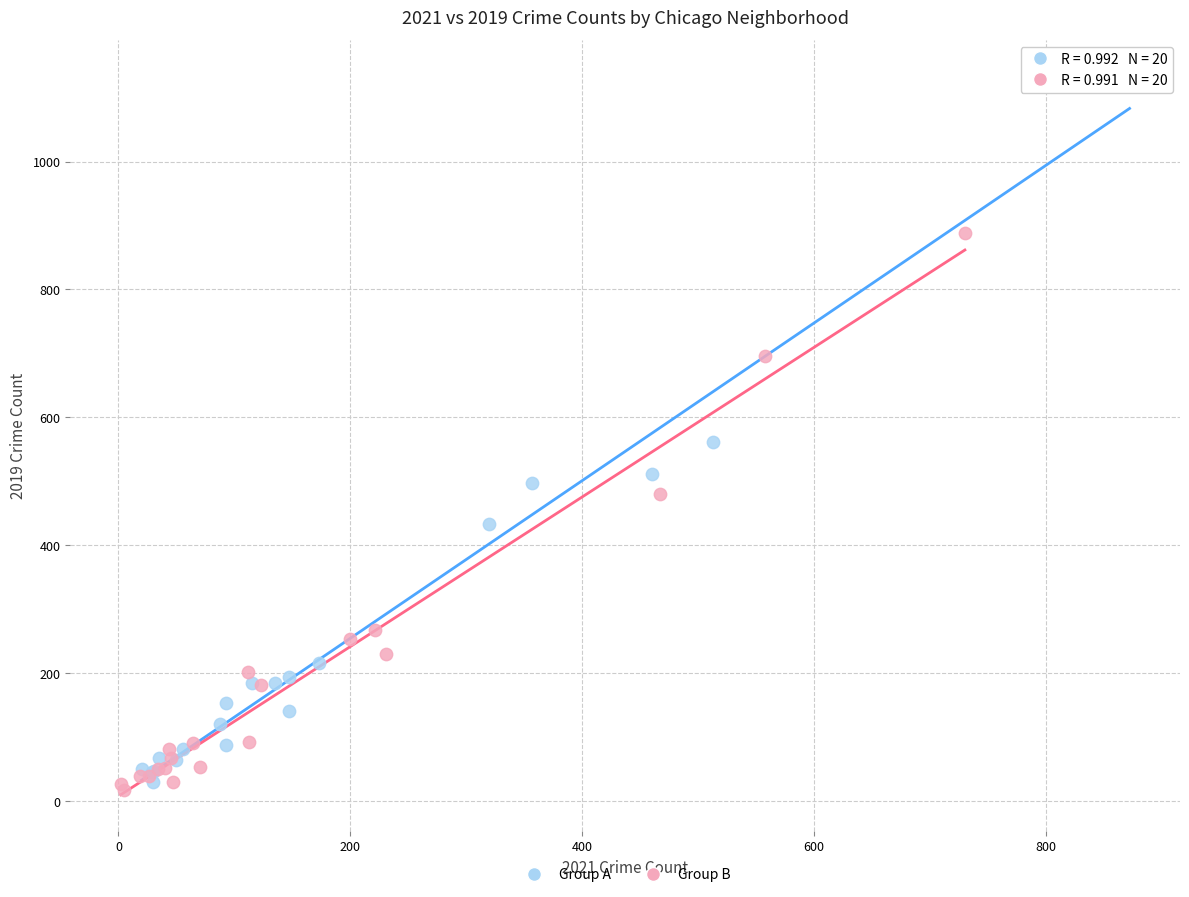

What are all the series names shown in the legend?

Group A, Group B